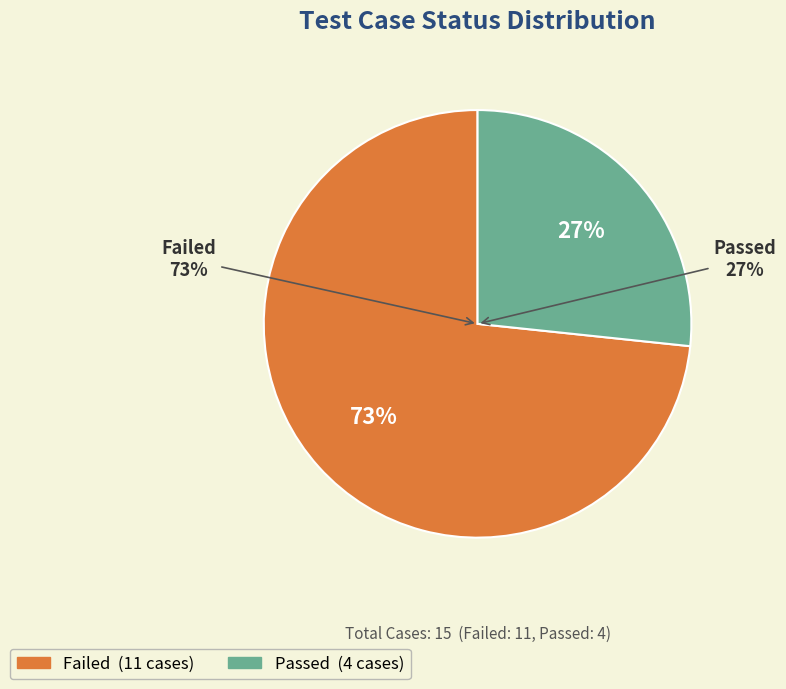

Rank the categories by value from lowest to highest.

Passed, Failed